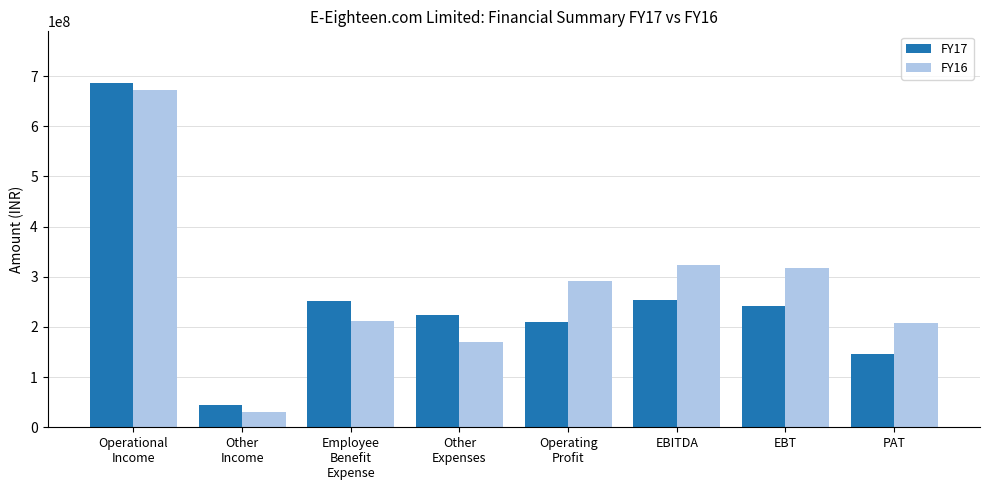

What is the maximum value for FY17?

686175000